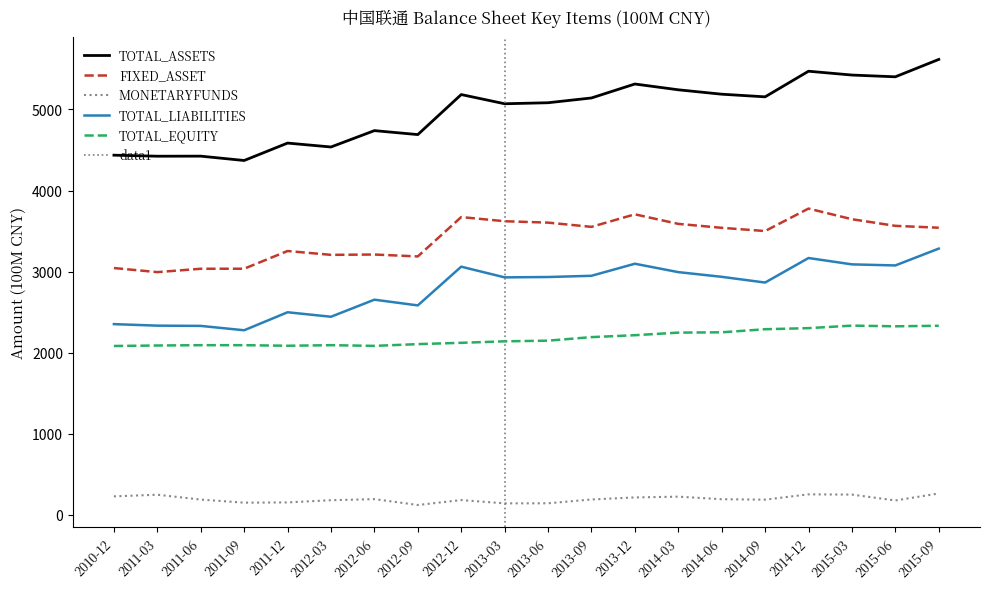

Reading left to right, what are all the values shown in this chart?

TOTAL_ASSETS: 2010-12=4436.1	2011-03=4423.3	2011-06=4424.1	2011-09=4370.4	2011-12=4585.2	2012-03=4537.0	2012-06=4738.9	2012-09=4690.0	2012-12=5183.6	2013-03=5070.1	2013-06=5082.6	2013-09=5141.5	2013-12=5313.6	2014-03=5242.2	2014-06=5188.0	2014-09=5155.4	2014-12=5471.2	2015-03=5424.1	2015-06=5402.4	2015-09=5616.8
FIXED_ASSET: 2010-12=3044.4	2011-03=2994.0	2011-06=3035.5	2011-09=3036.1	2011-12=3254.4	2012-03=3207.1	2012-06=3211.1	2012-09=3187.5	2012-12=3672.8	2013-03=3621.6	2013-06=3604.4	2013-09=3552.2	2013-12=3706.7	2014-03=3589.0	2014-06=3540.3	2014-09=3500.6	2014-12=3777.7	2015-03=3646.3	2015-06=3564.7	2015-09=3541.4
MONETARYFUNDS: 2010-12=228.9	2011-03=249.4	2011-06=189.3	2011-09=151.3	2011-12=154.4	2012-03=181.6	2012-06=195.0	2012-09=122.7	2012-12=183.2	2013-03=142.9	2013-06=143.6	2013-09=190.5	2013-12=215.9	2014-03=225.4	2014-06=193.8	2014-09=188.4	2014-12=254.0	2015-03=250.9	2015-06=178.5	2015-09=264.7
TOTAL_LIABILITIES: 2010-12=2352.8	2011-03=2334.1	2011-06=2330.9	2011-09=2277.2	2011-12=2499.1	2012-03=2443.8	2012-06=2654.2	2012-09=2583.7	2012-12=3061.2	2013-03=2929.4	2013-06=2933.7	2013-09=2948.8	2013-12=3097.4	2014-03=2994.1	2014-06=2936.1	2014-09=2865.5	2014-12=3168.0	2015-03=3089.7	2015-06=3076.5	2015-09=3284.2
TOTAL_EQUITY: 2010-12=2083.2	2011-03=2089.2	2011-06=2093.2	2011-09=2093.3	2011-12=2086.1	2012-03=2093.2	2012-06=2084.6	2012-09=2106.2	2012-12=2122.3	2013-03=2140.7	2013-06=2148.9	2013-09=2192.7	2013-12=2216.3	2014-03=2248.1	2014-06=2251.9	2014-09=2289.9	2014-12=2303.3	2015-03=2334.5	2015-06=2326.0	2015-09=2332.6